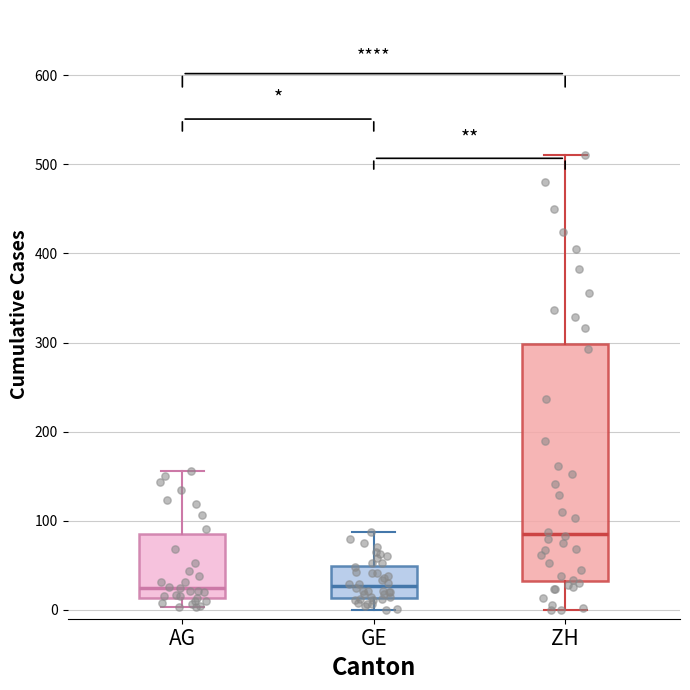

Which box is the tallest, from its lower edge to its upper edge?

ZH